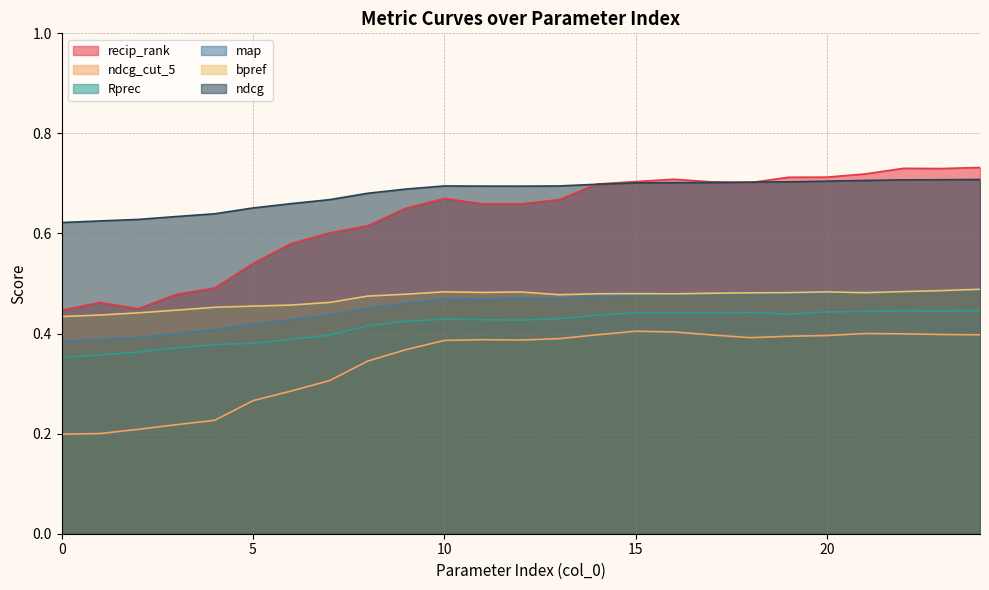

What is the average value of the map series?

0.5